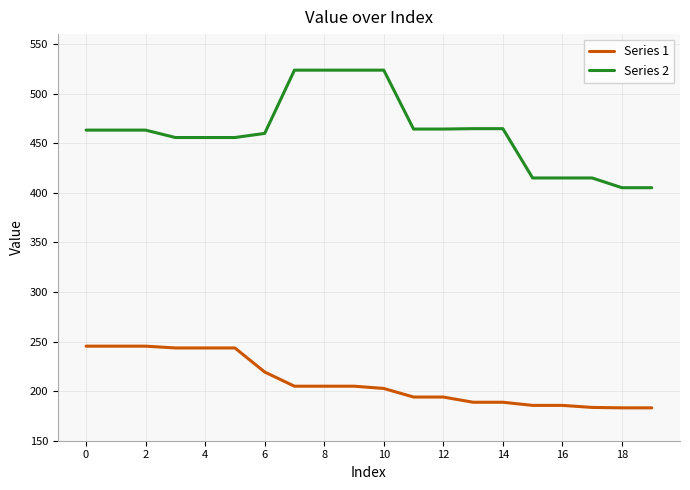

What is the difference between the maximum and minimum values in the Series 1 series?

62.2